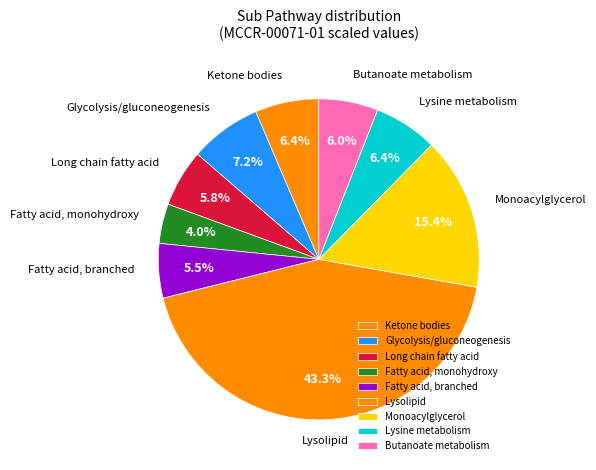

Does Monoacylglycerol represent more than half of the total?

No